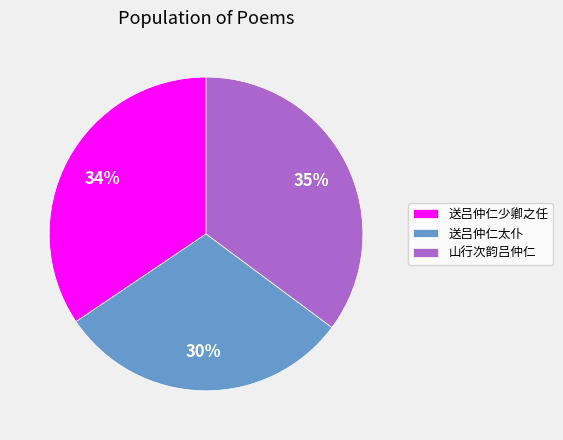

Does 山行次韵吕仲仁 account for over 50% of the chart?

No